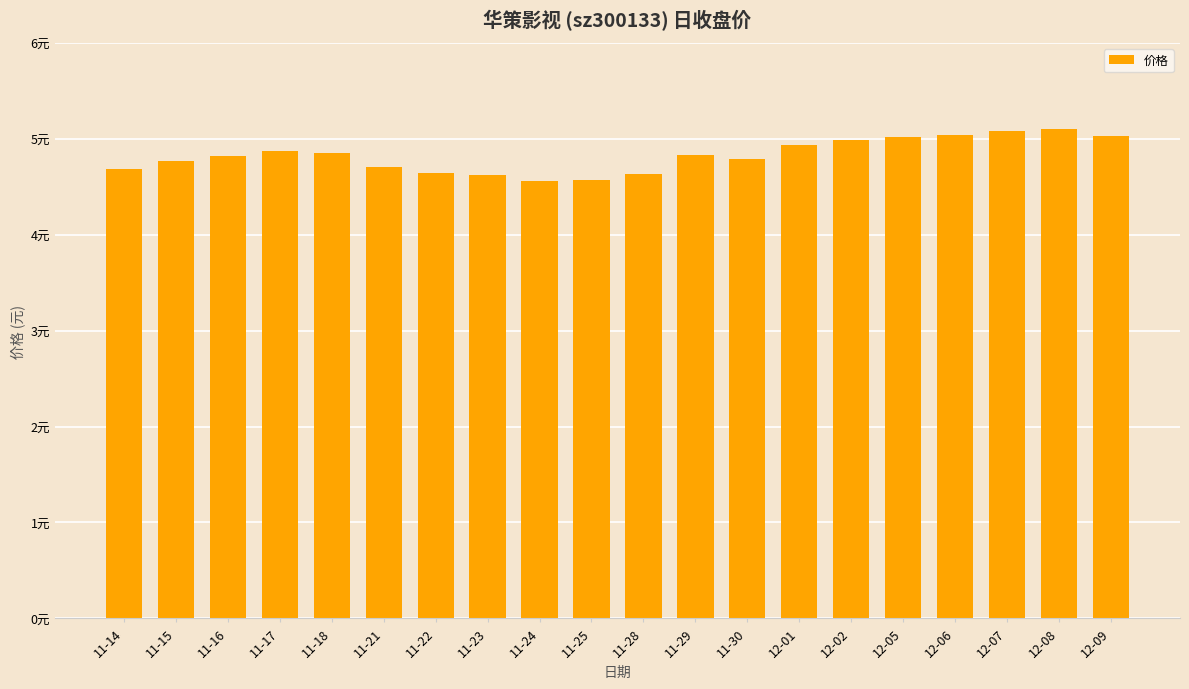

Does the chart contain any negative values?

No